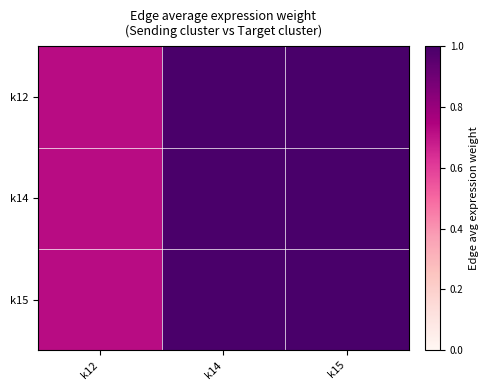

Reading left to right, extract all data points from this chart.

k12: k12=0.7	k14=1.0	k15=1.0
k14: k12=0.7	k14=1.0	k15=1.0
k15: k12=0.7	k14=1.0	k15=1.0